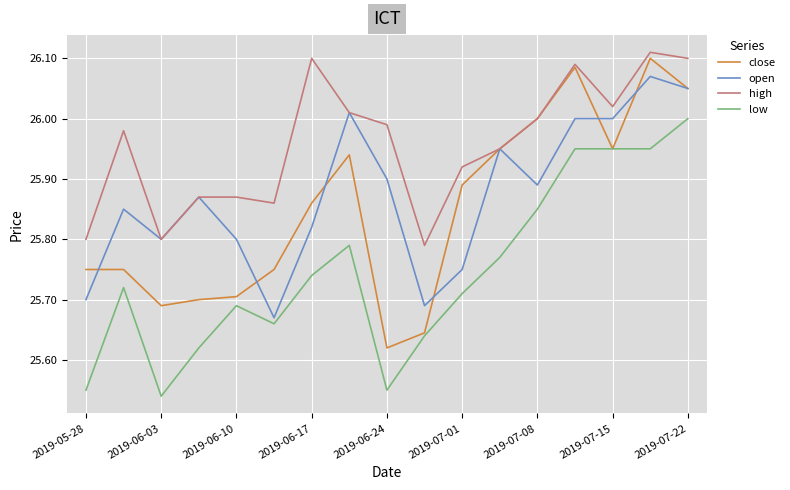

Reading left to right, list all the values displayed in this chart.

close: 25.8	25.8	25.7	25.7	25.7	25.8	25.9	25.9	25.6	25.6	25.9	25.9	26.0	26.1	25.9	26.1	26.1
open: 25.7	25.9	25.8	25.9	25.8	25.7	25.8	26.0	25.9	25.7	25.8	25.9	25.9	26.0	26.0	26.1	26.1
high: 25.8	26.0	25.8	25.9	25.9	25.9	26.1	26.0	26.0	25.8	25.9	25.9	26.0	26.1	26.0	26.1	26.1
low: 25.6	25.7	25.5	25.6	25.7	25.7	25.7	25.8	25.6	25.6	25.7	25.8	25.9	25.9	25.9	25.9	26.0